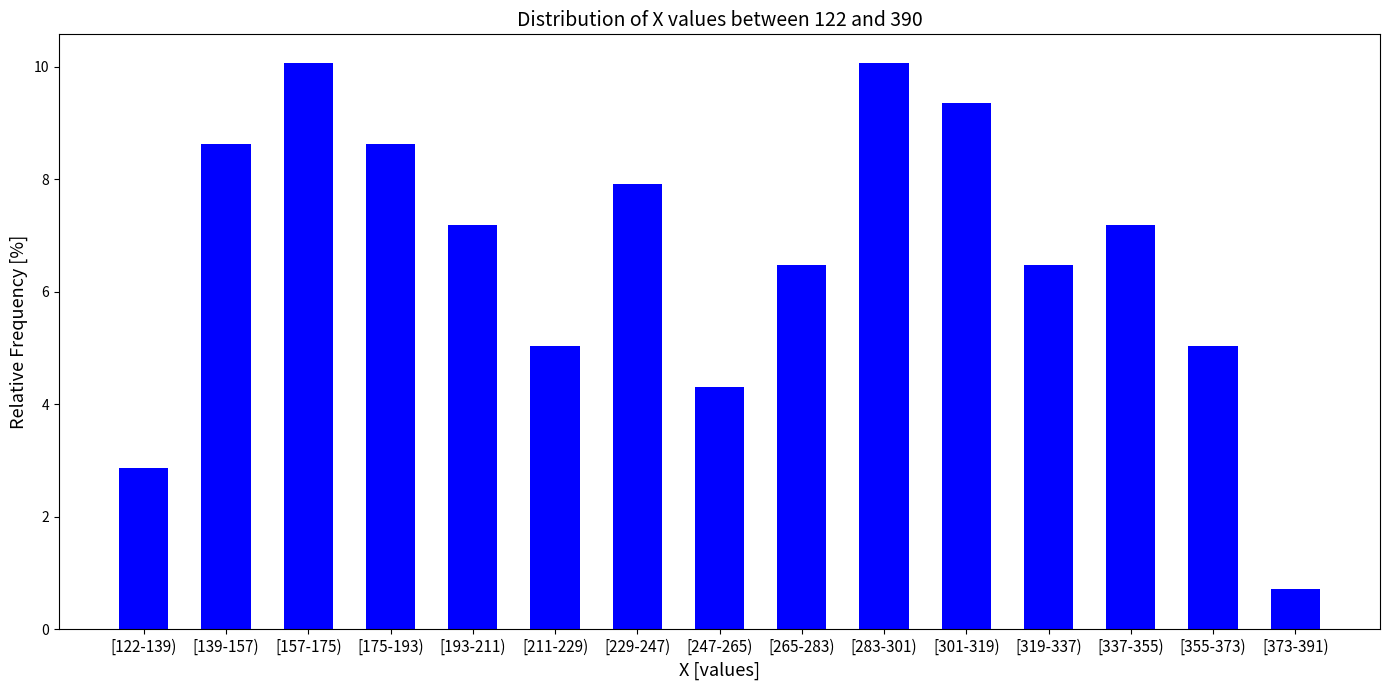

Reading left to right, transcribe all the data shown in this chart.

2.9	8.6	10.1	8.6	7.2	5.0	7.9	4.3	6.5	10.1	9.4	6.5	7.2	5.0	0.7